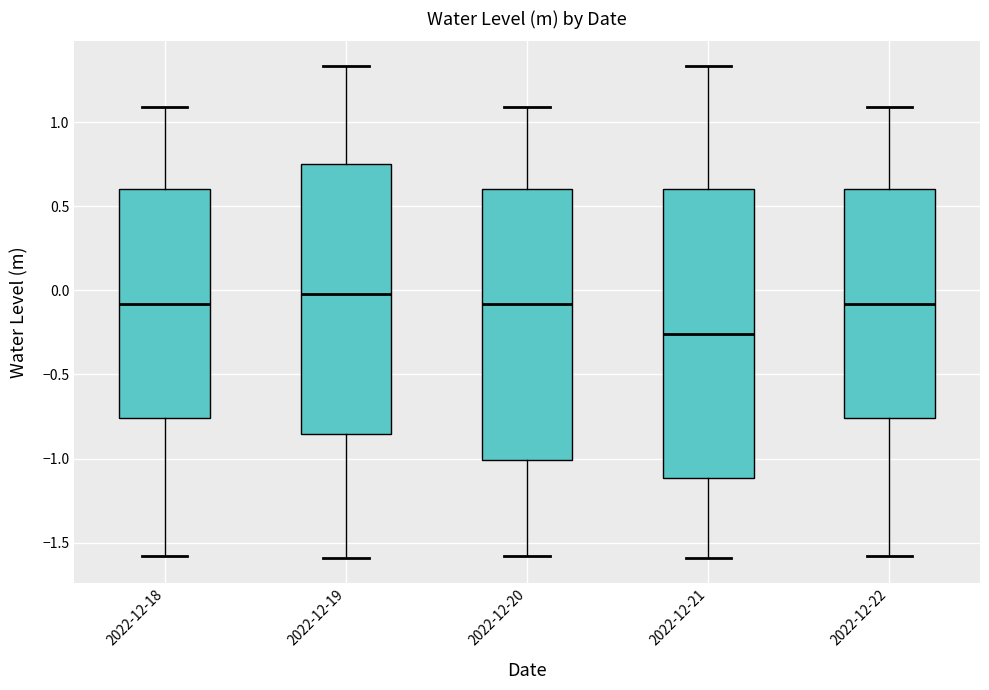

Which box is the tallest, from its lower edge to its upper edge?

2022-12-21